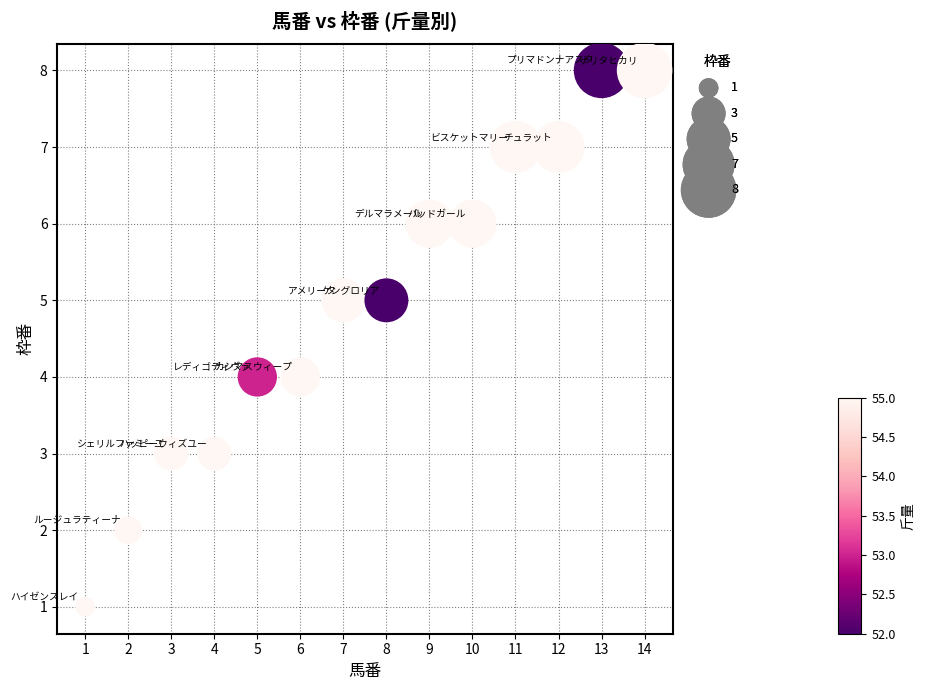

What is the range of X values (max minus min)?

13